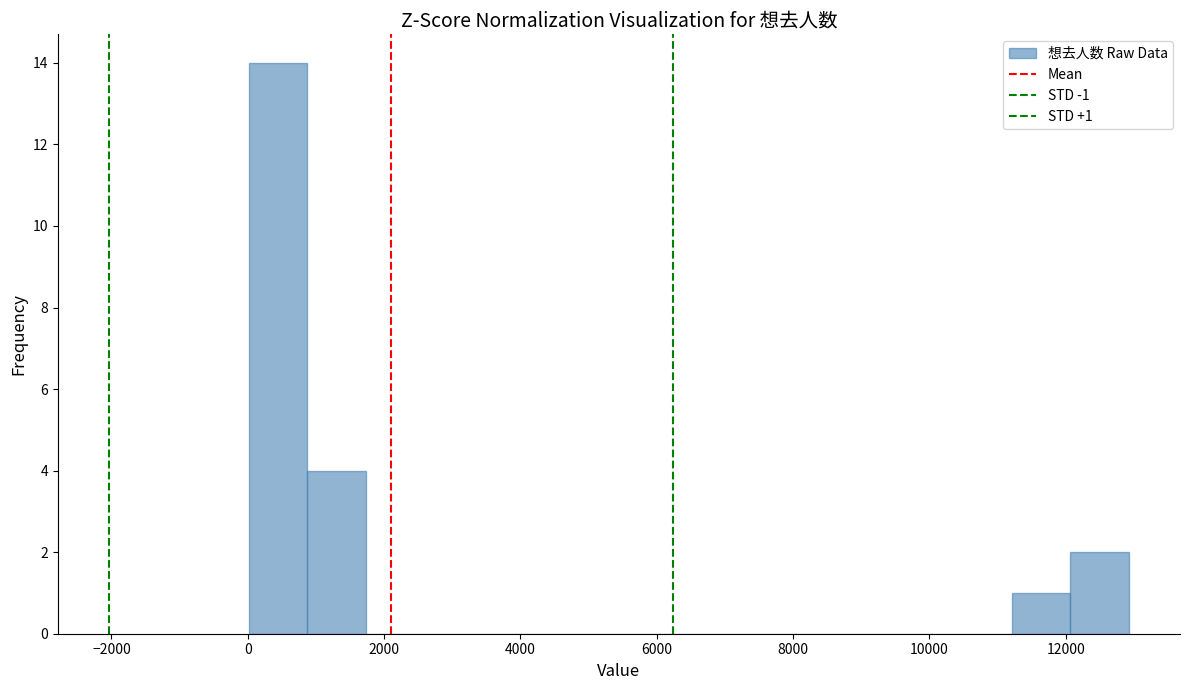

Over which range of the x-axis is the bar tallest?

0 to 800